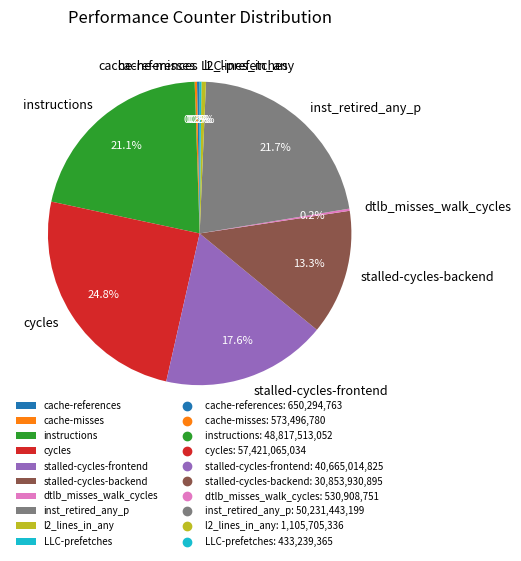

How much of the chart is everything except stalled-cycles-frontend?

82.4%